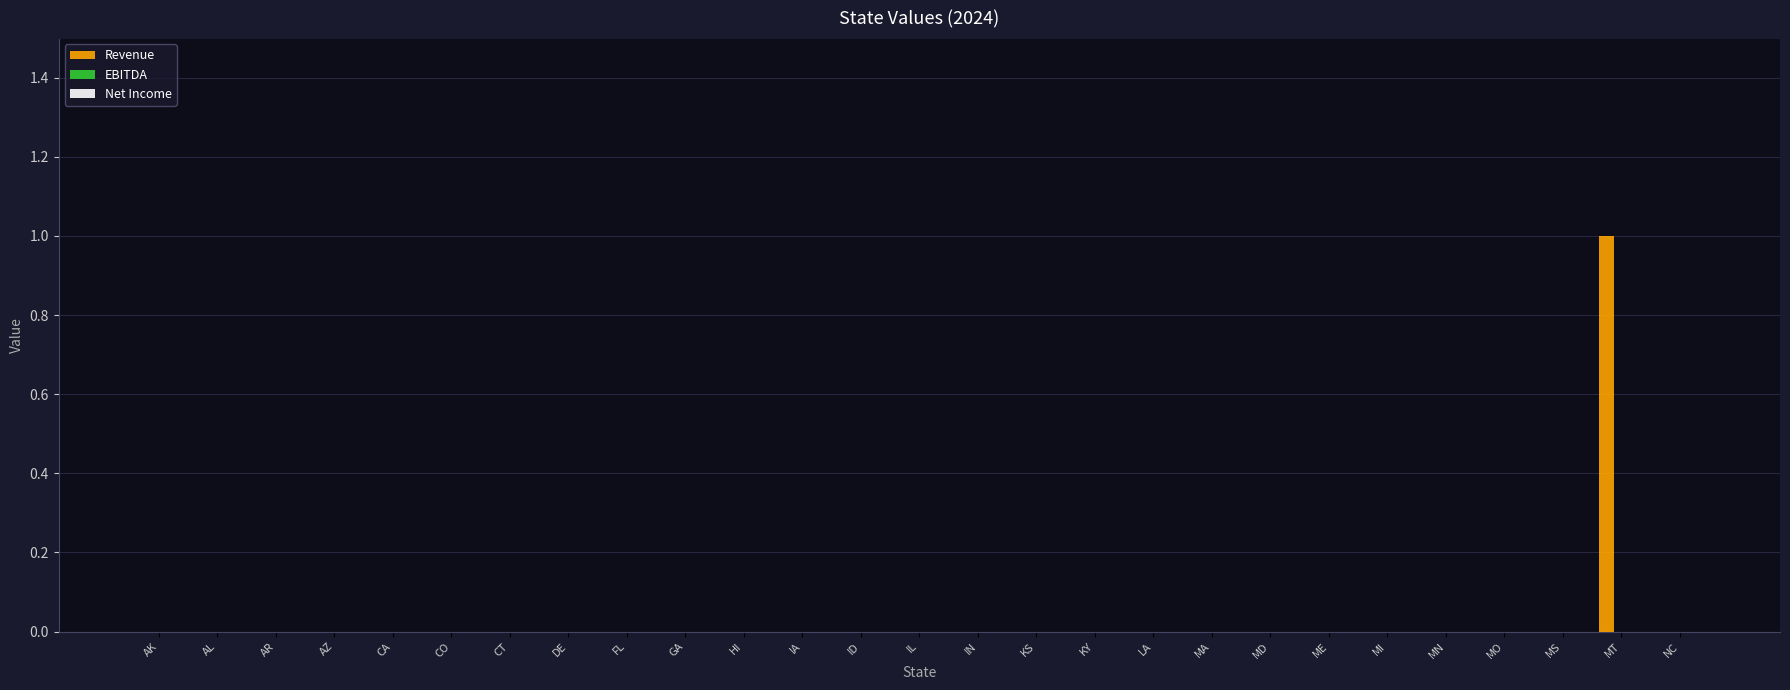

Is it true that the value at NC is -1?

False